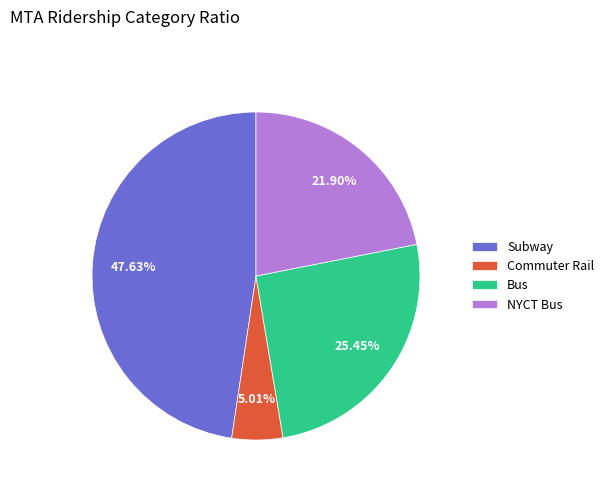

How many segments does this pie chart have?

4